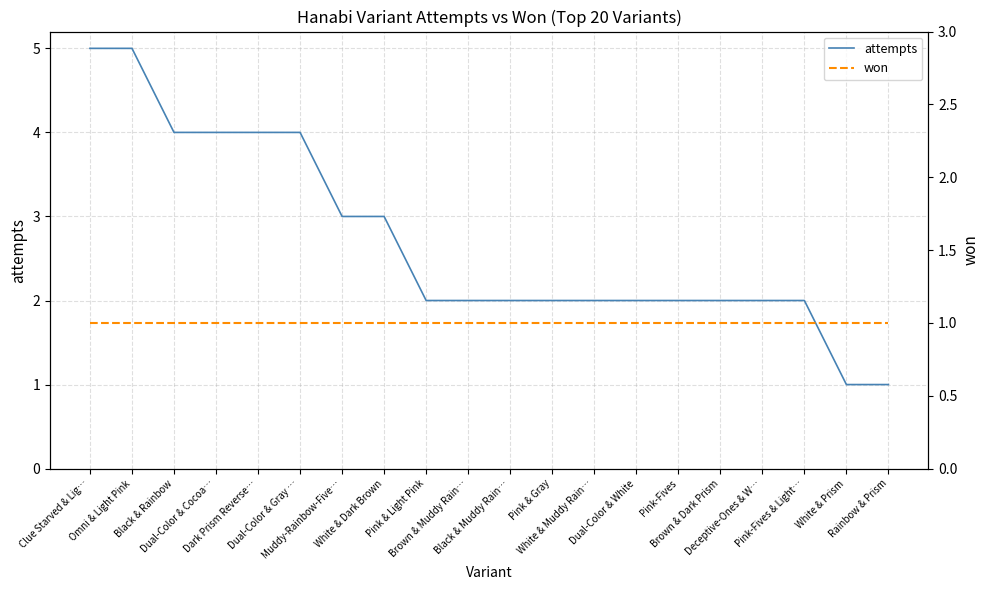

Rank the series at Dark Prism Reverse… from lowest to highest value.

won, attempts